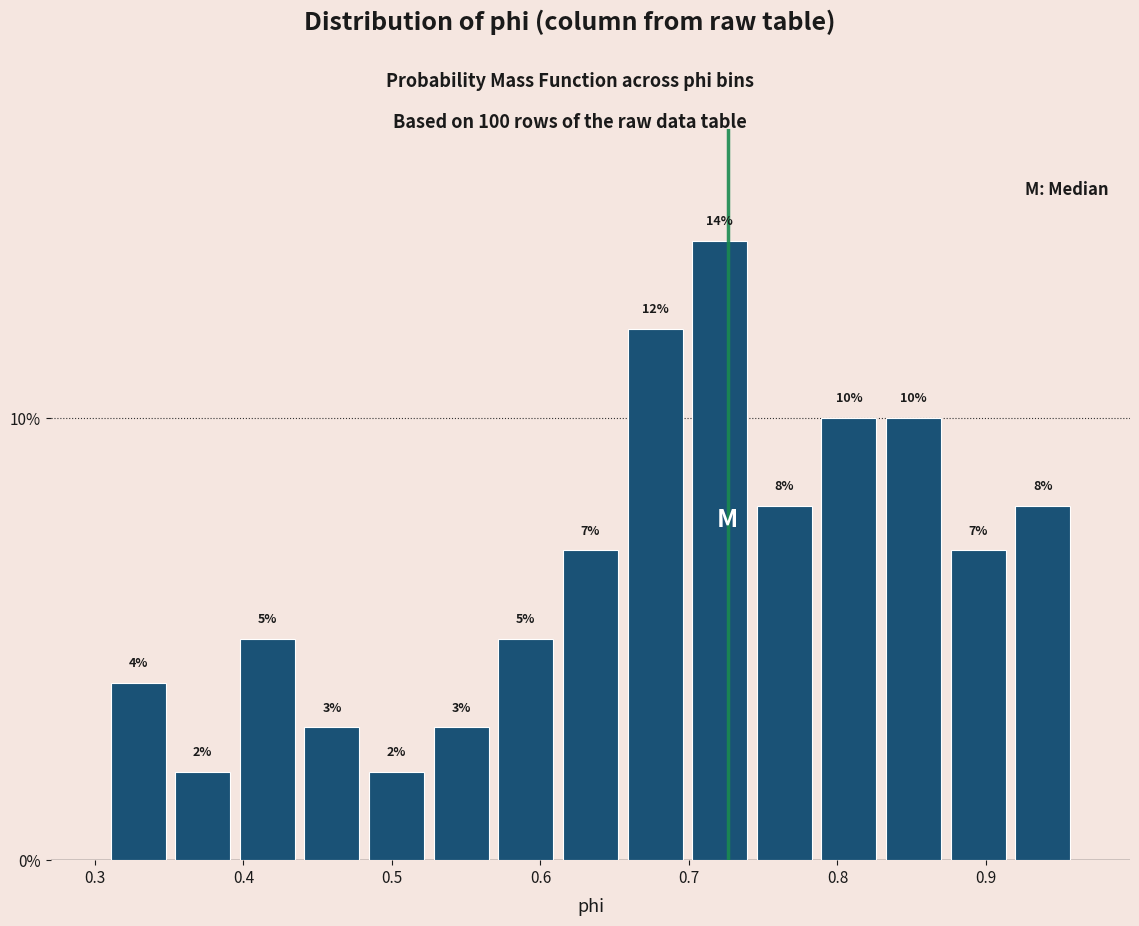

Reading left to right, list every bar in this chart as the range it spans on the x-axis followed by its height. The bar edges are not printed on the chart, so give them approximately, as read against the axis.

0.31 to 0.35: 4
0.35 to 0.39: 2
0.39 to 0.44: 5
0.44 to 0.48: 3
0.48 to 0.52: 2
0.52 to 0.57: 3
0.57 to 0.61: 5
0.61 to 0.66: 7
0.66 to 0.70: 12
0.70 to 0.74: 14
0.74 to 0.79: 8
0.79 to 0.83: 10
0.83 to 0.87: 10
0.87 to 0.92: 7
0.92 to 0.96: 8